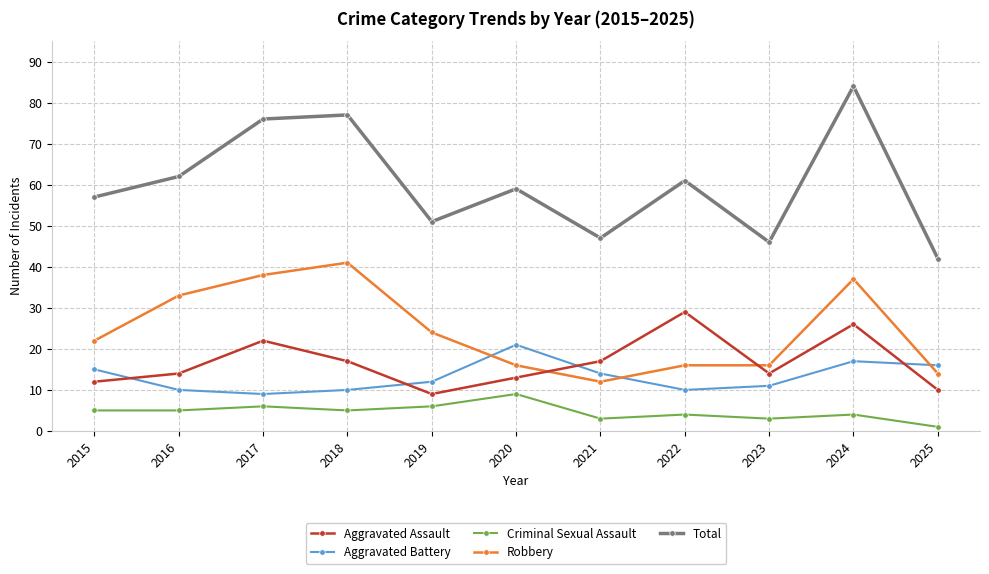

List the series in order of their peak value, lowest first.

Criminal Sexual Assault, Aggravated Battery, Aggravated Assault, Robbery, Total